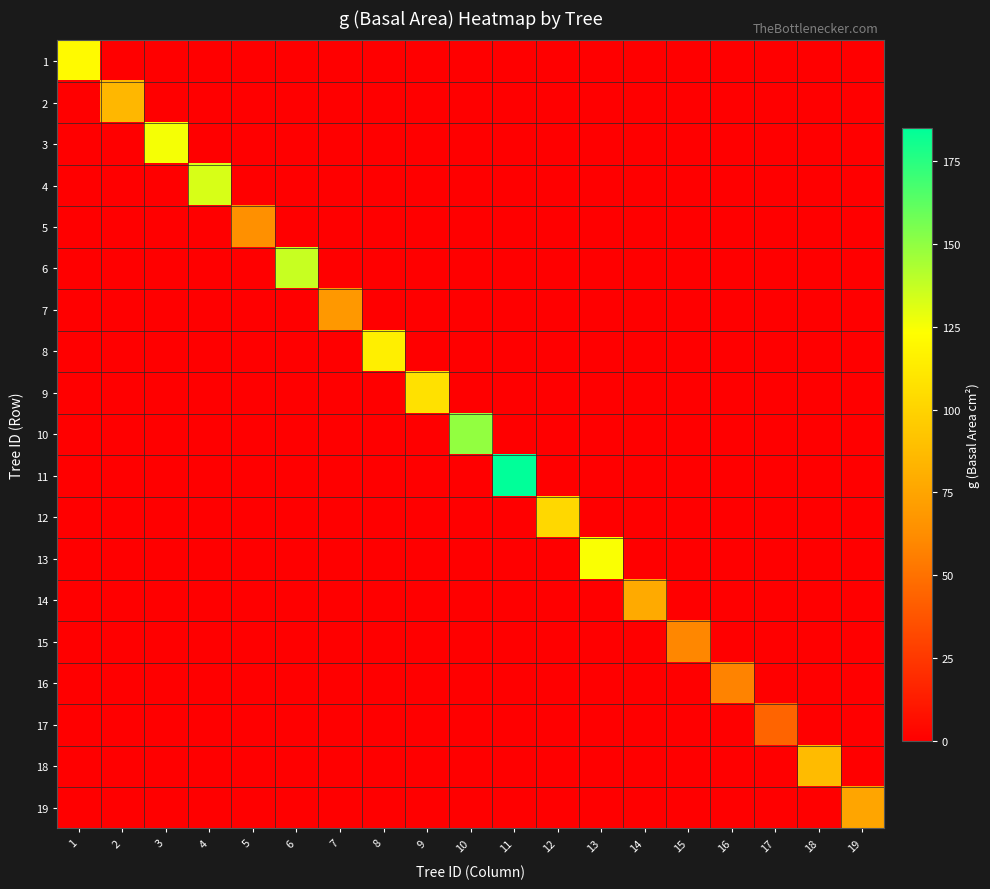

Between 3 and 9, which is larger?

3